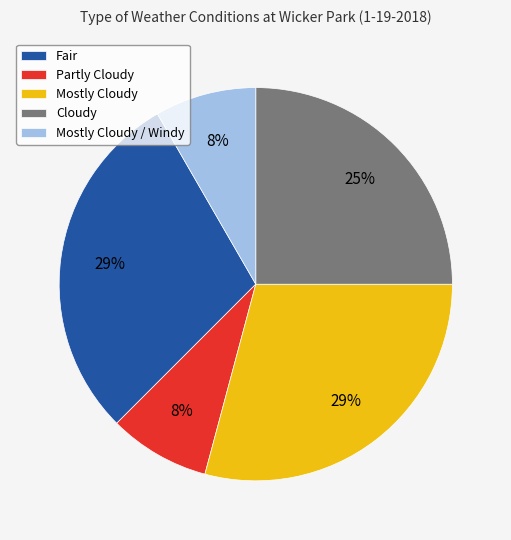

To the nearest percent, what is the average slice percentage?

20%